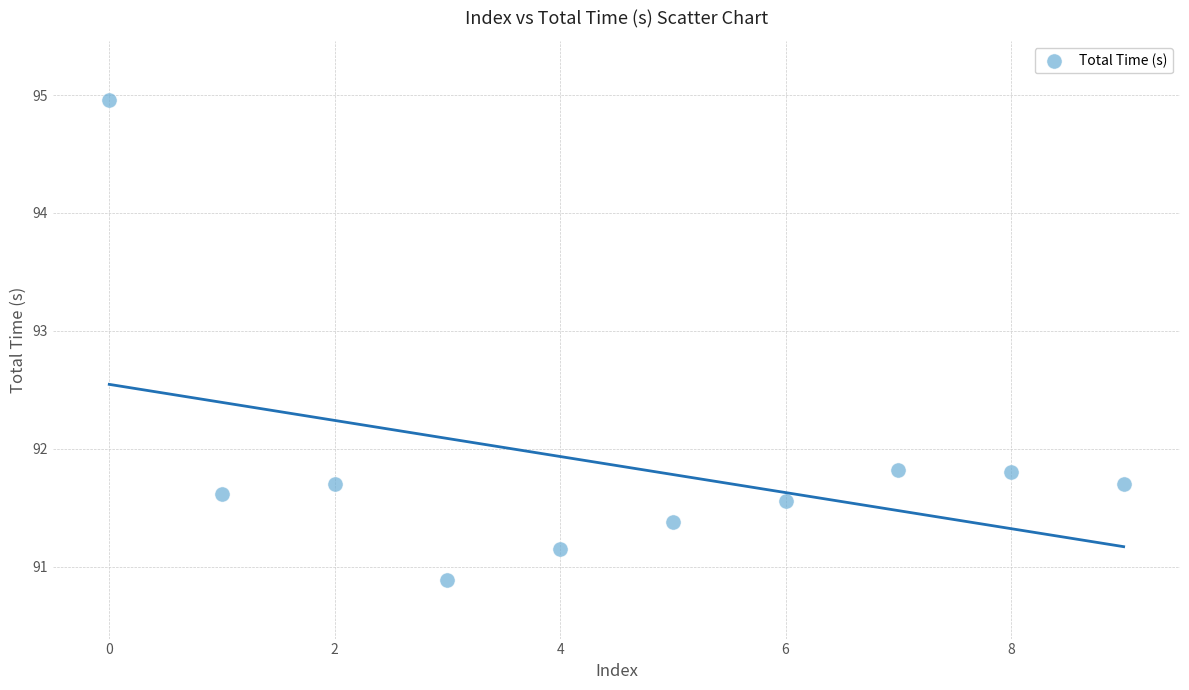

What is the average Y value?

91.9